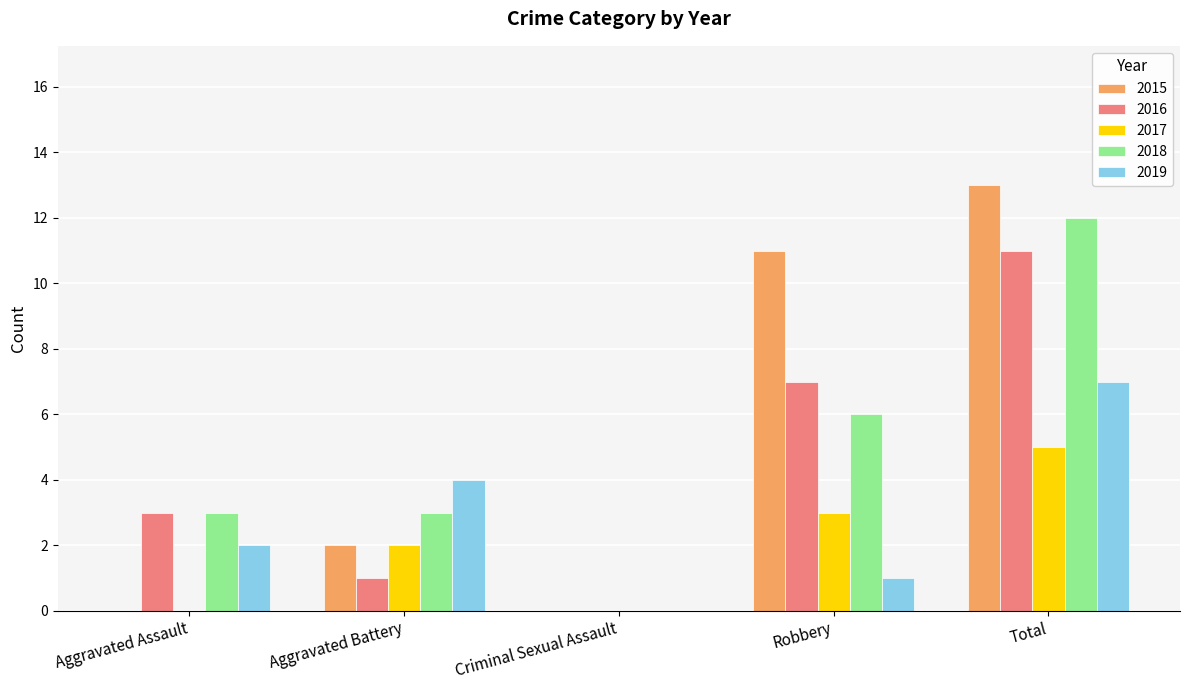

Are the bars horizontal?

No